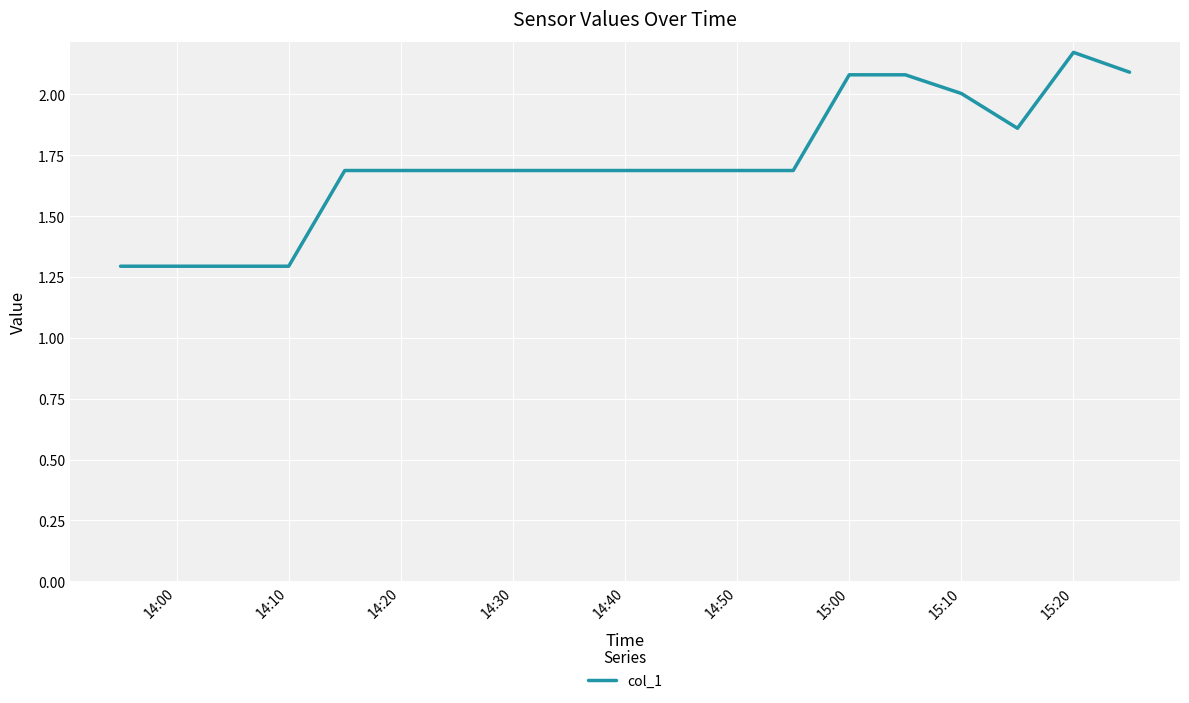

What is the minimum value shown in the chart?

1.3